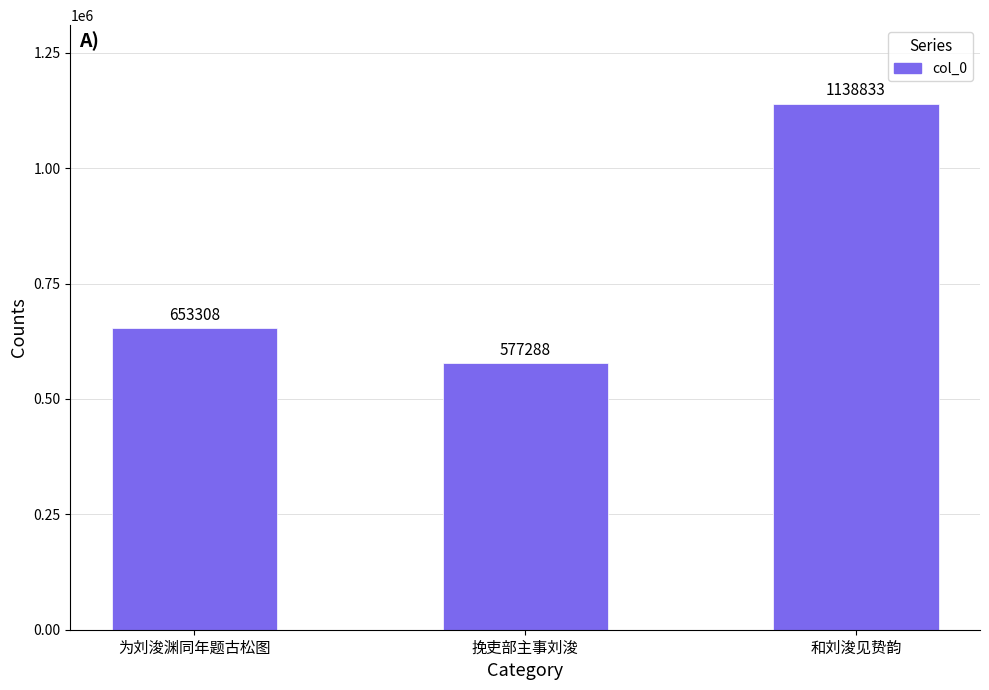

The chart shows a value of 653308 at 为刘浚渊同年题古松图. True or false?

True